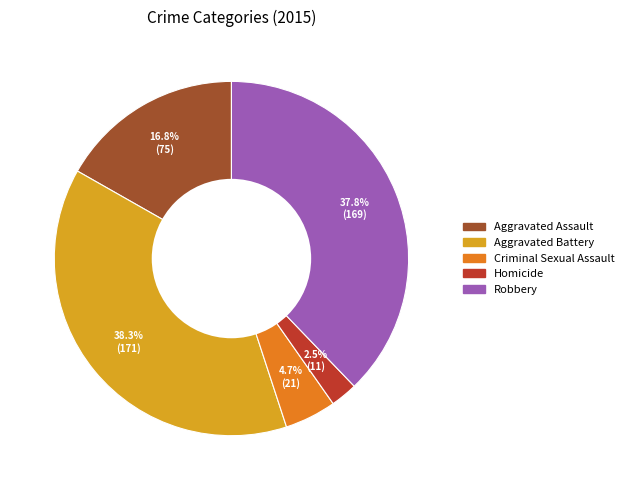

The Aggravated Battery slice represents 38% of the pie. True or false?

True